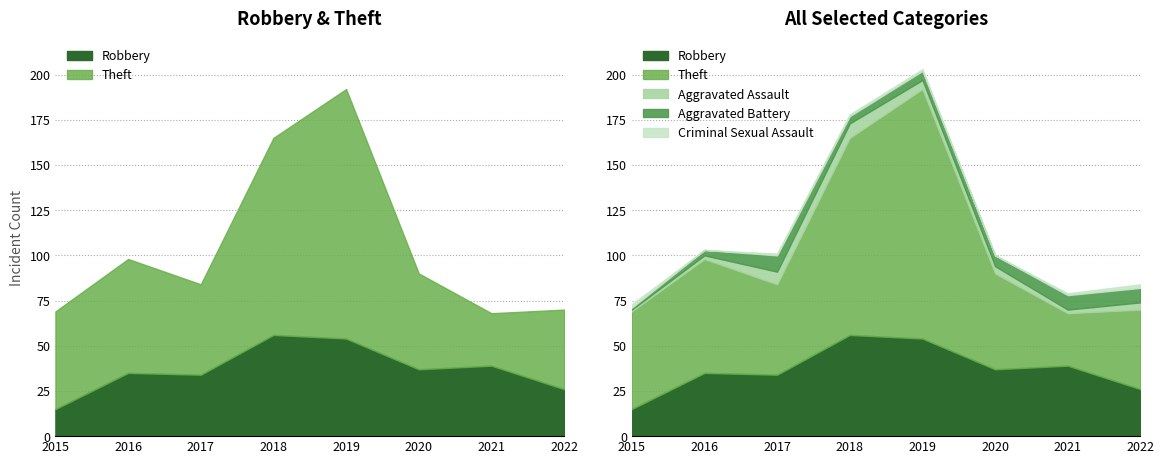

The value of Theft at 2020 is 17. True or false?

False